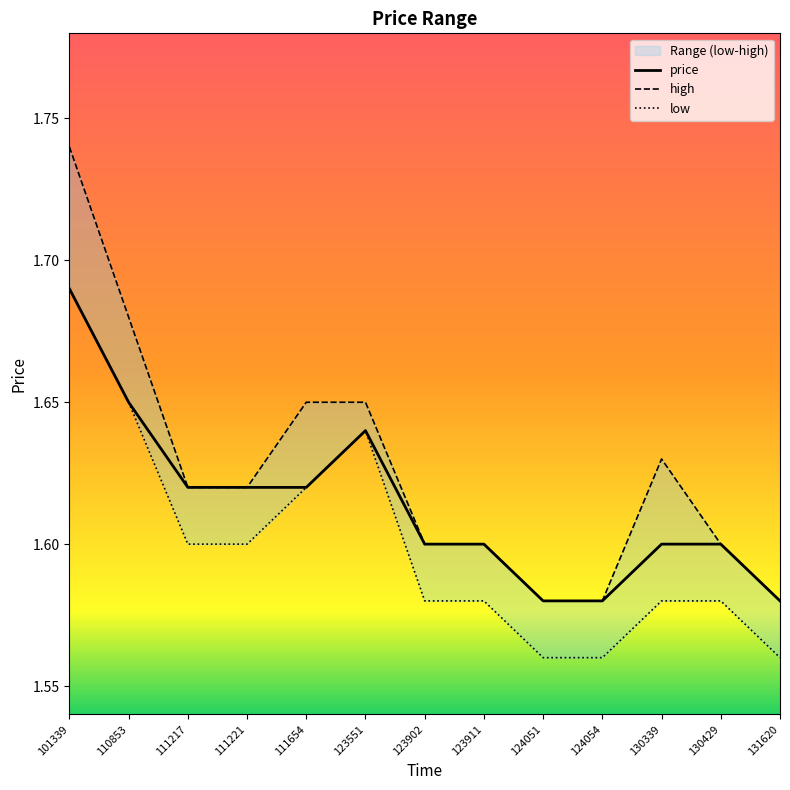

True or false: price and high intersect in this chart.

False